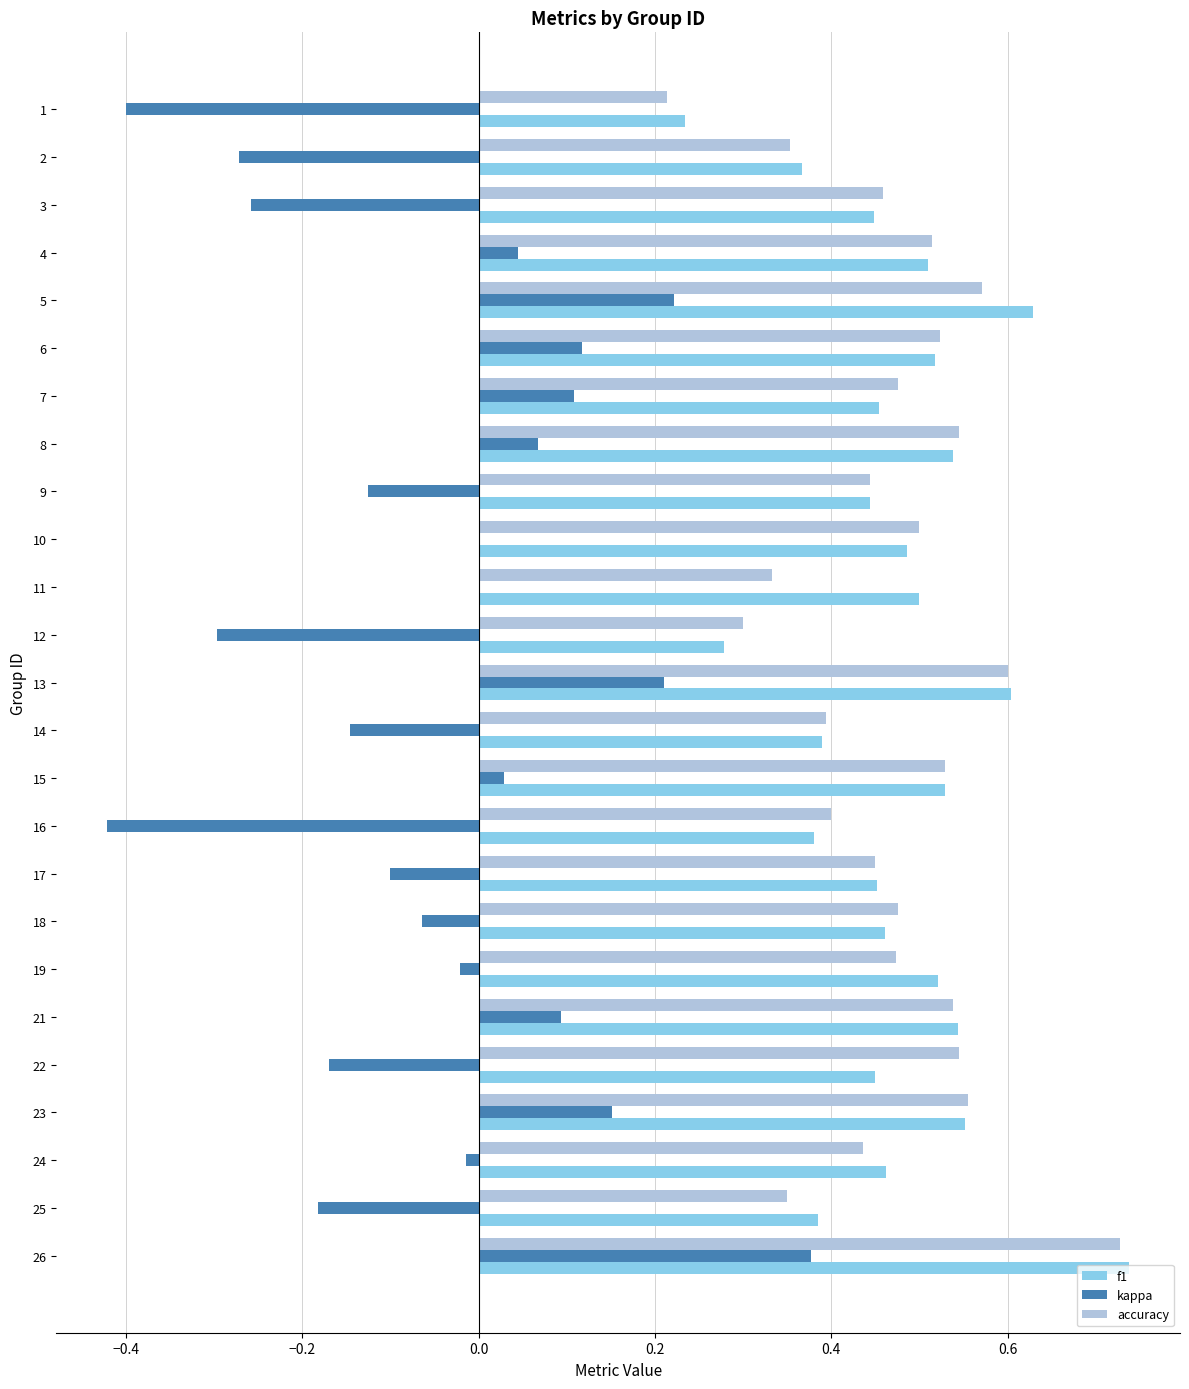

At which label does f1 reach its peak?

26